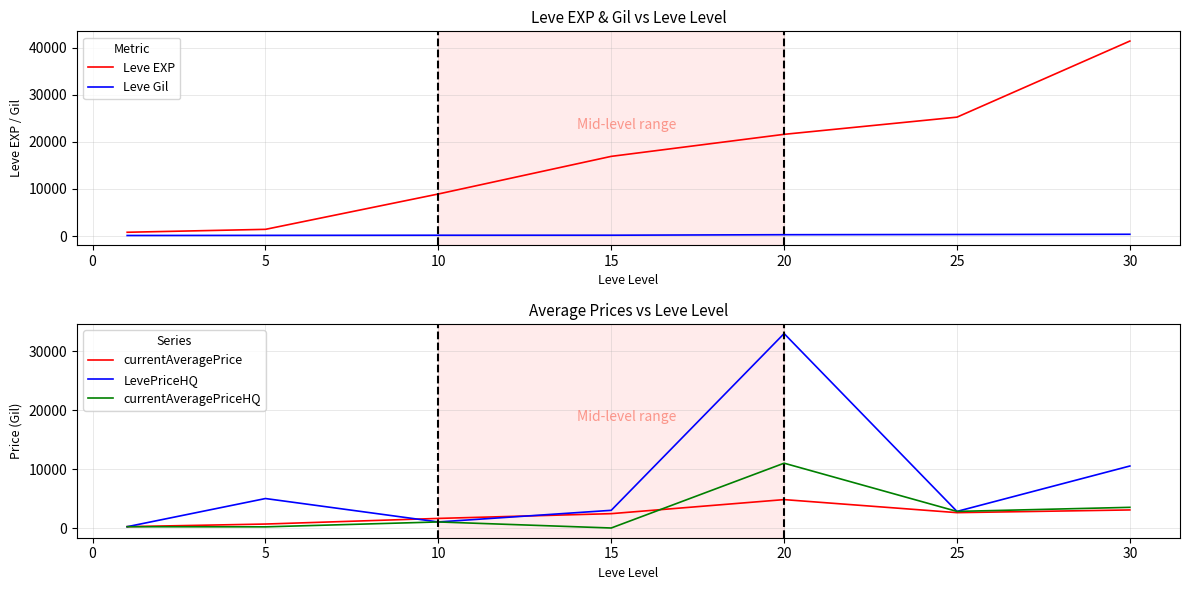

What are all the series names shown in the legend?

Leve EXP, Leve Gil, currentAveragePrice, LevePriceHQ, currentAveragePriceHQ